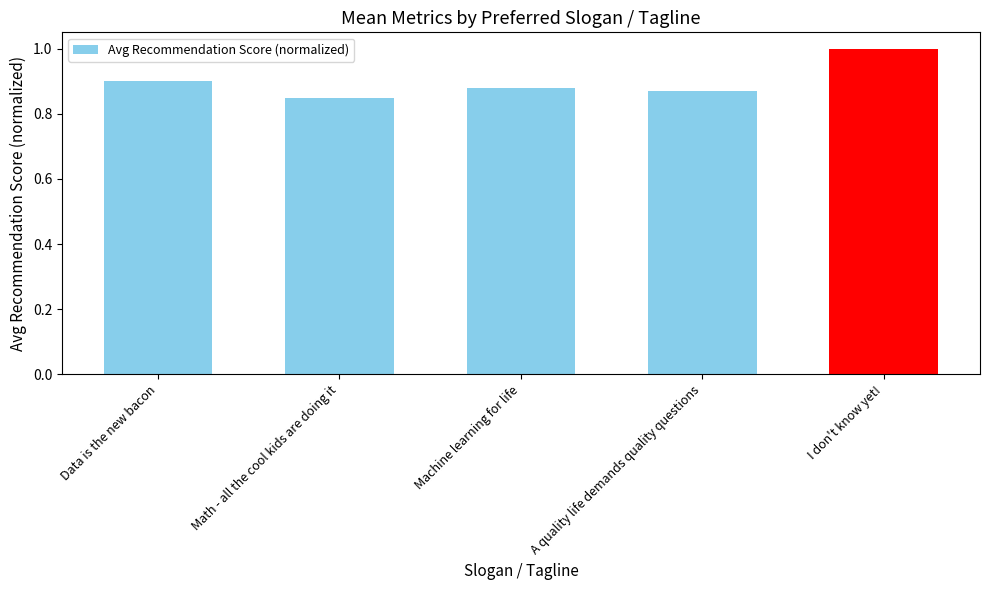

What position from the left is I don't know yet!?

5